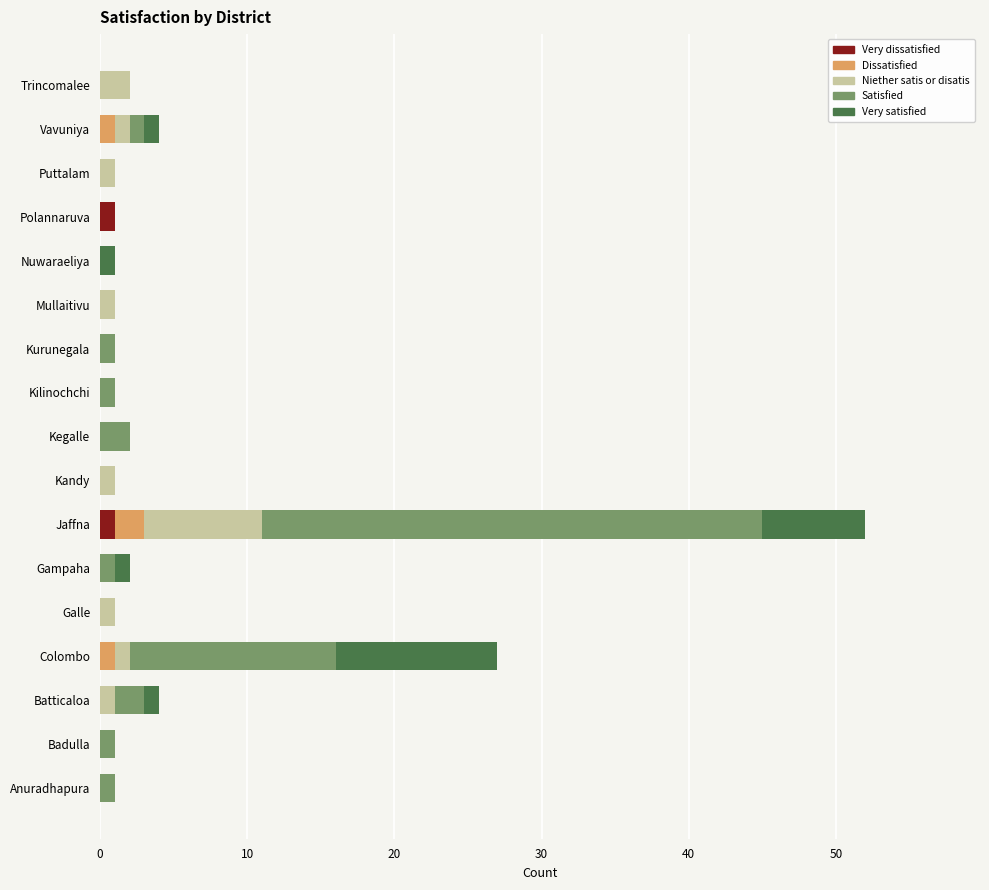

True or false: Very dissatisfied has a value of 0 at Nuwaraeliya.

True